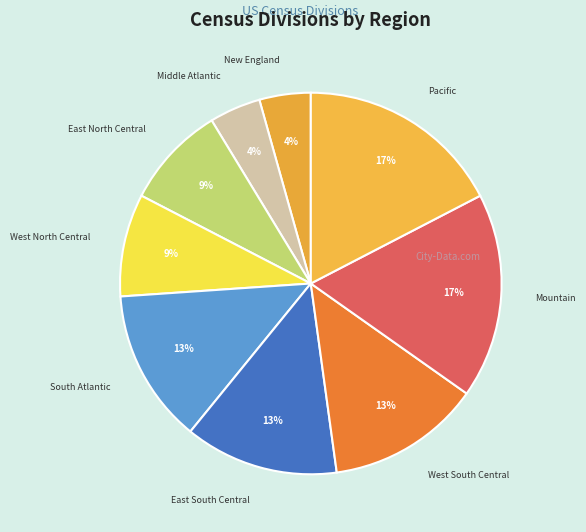

To the nearest percent, what is the combined percentage of West North Central and Middle Atlantic?

13%